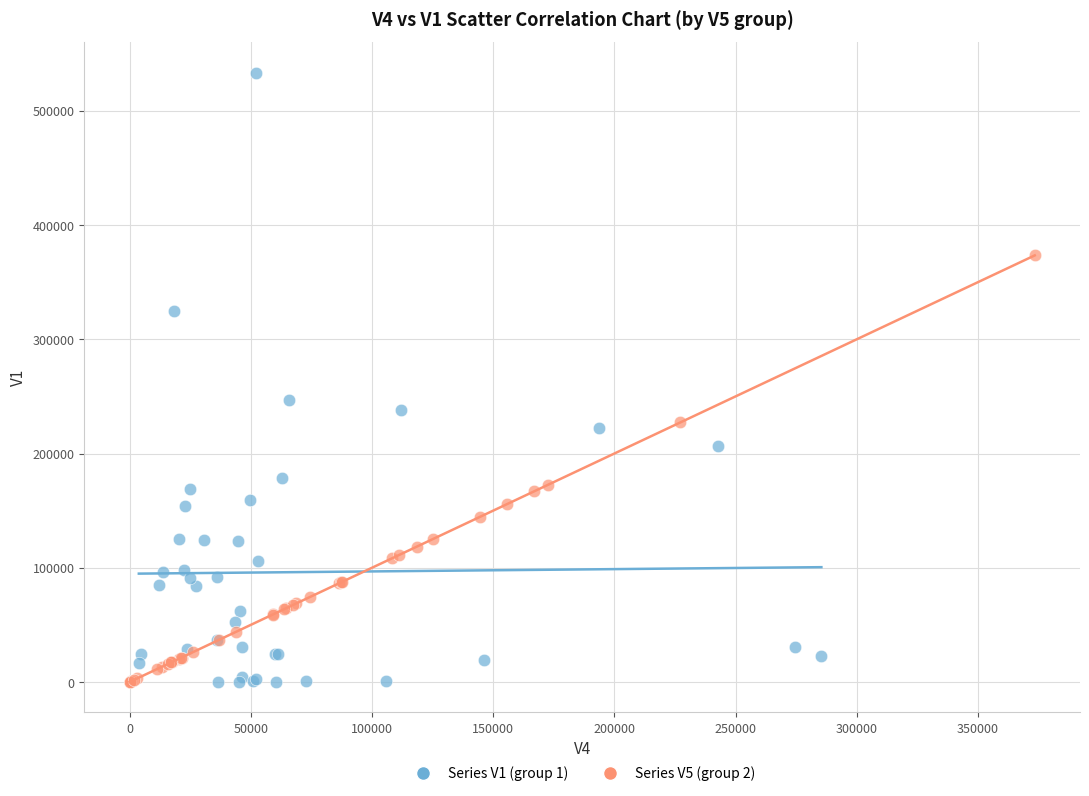

Which series contains the highest Y value?

Series V1 (group 1)